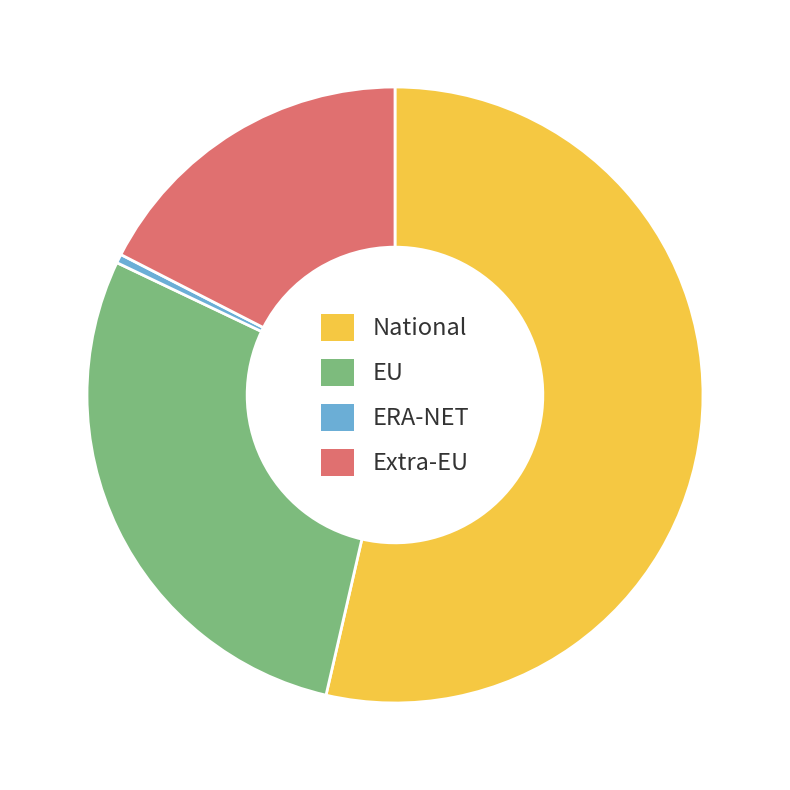

Which slice is the smallest?

ERA-NET